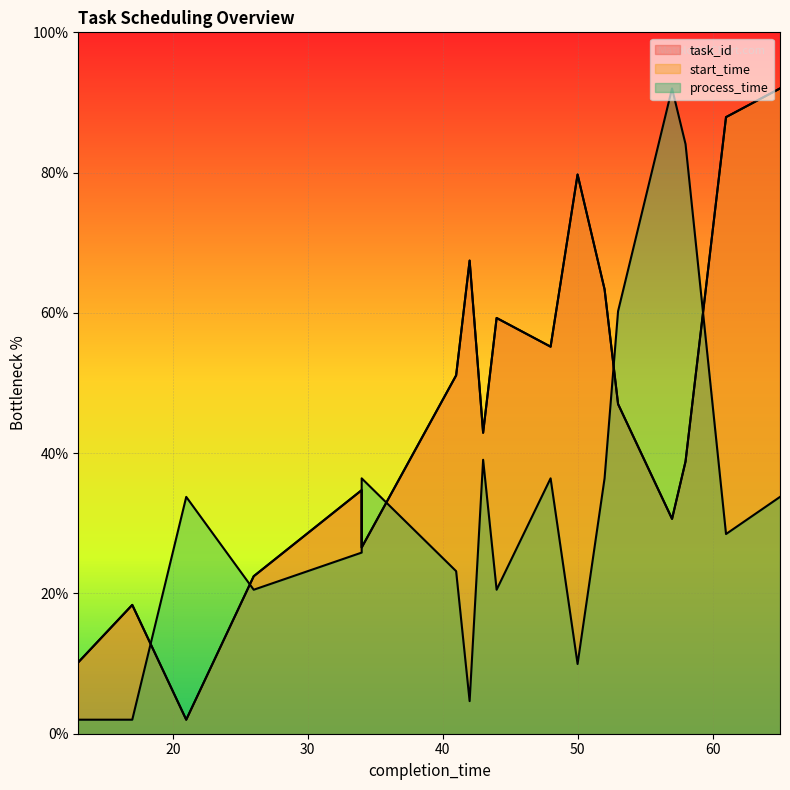

What is the value of the task_id point at the 5th from the left?

6.1